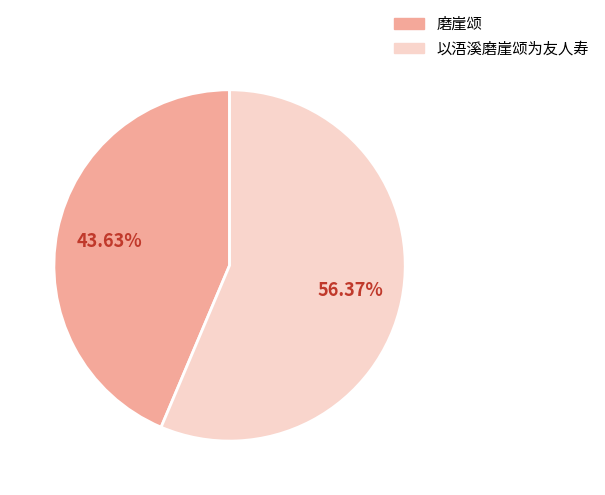

Does 以浯溪磨崖颂为友人寿 represent more than half of the total?

Yes